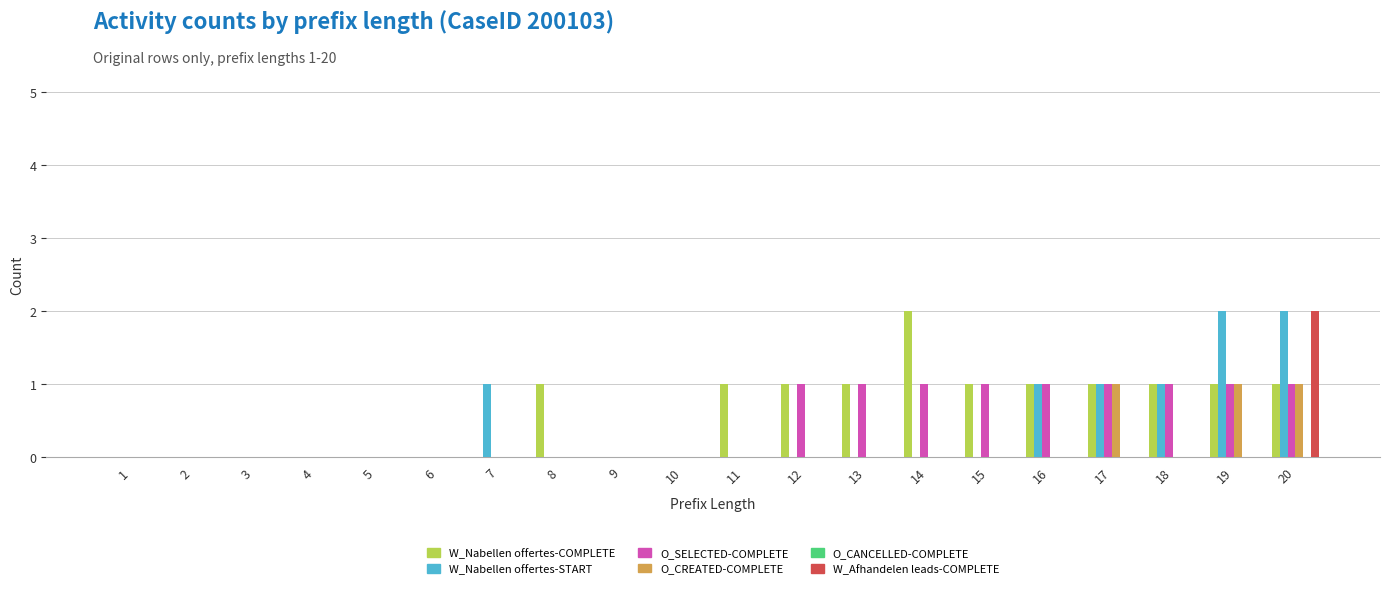

What is the total value across all series at 16?

3